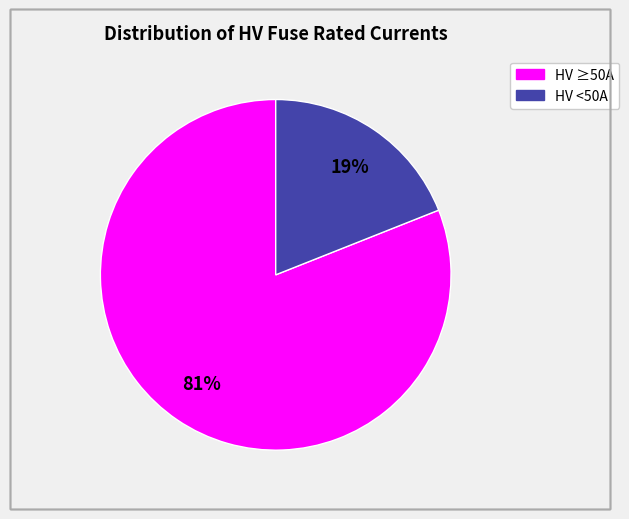

To the nearest percent, what is the average slice percentage?

50%